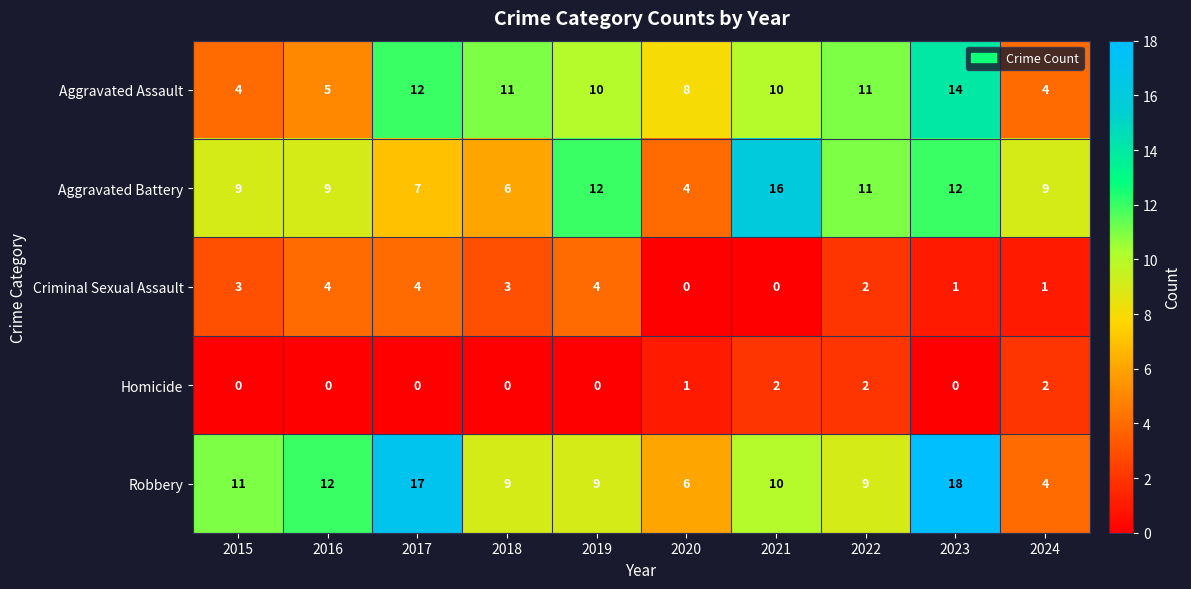

At which category is the sum across all series the highest?

2023